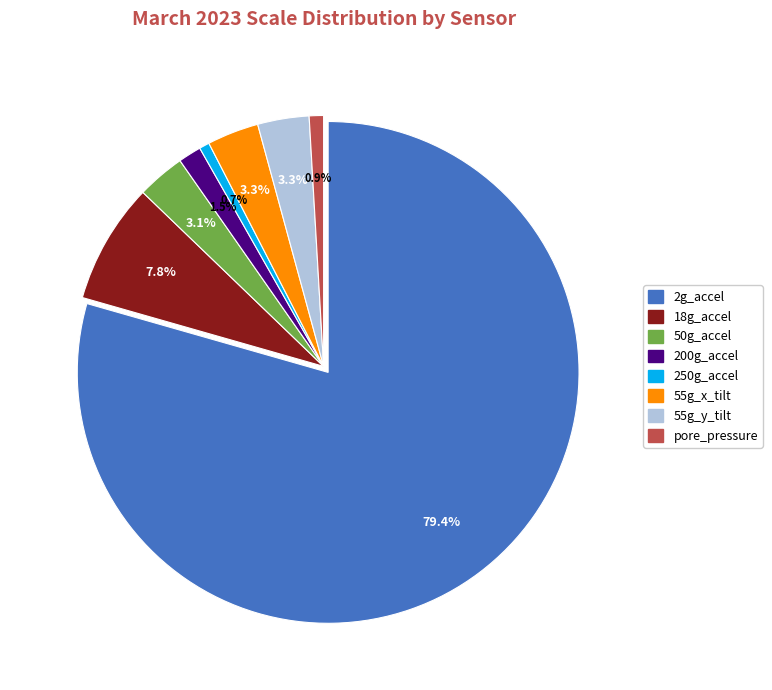

What percentage is NOT represented by 18g_accel?

92.2%